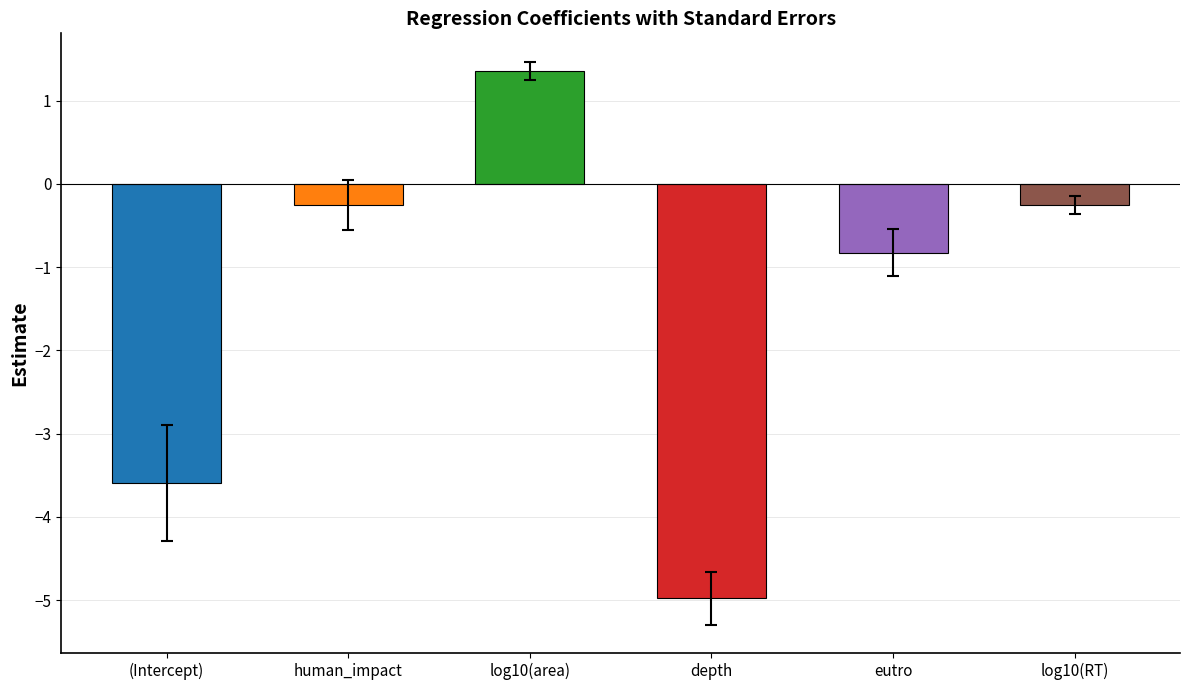

Where does the data first go above 0?

log10(area)